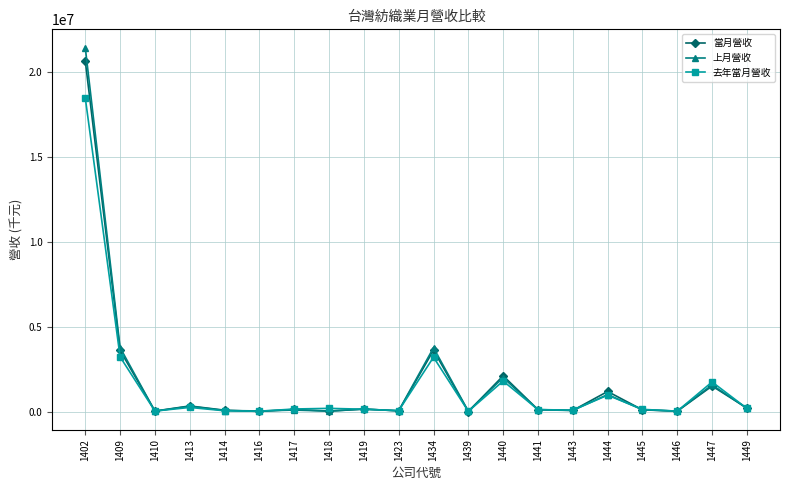

What is the value of the 去年當月營收 point at the 6th from the left?

31927